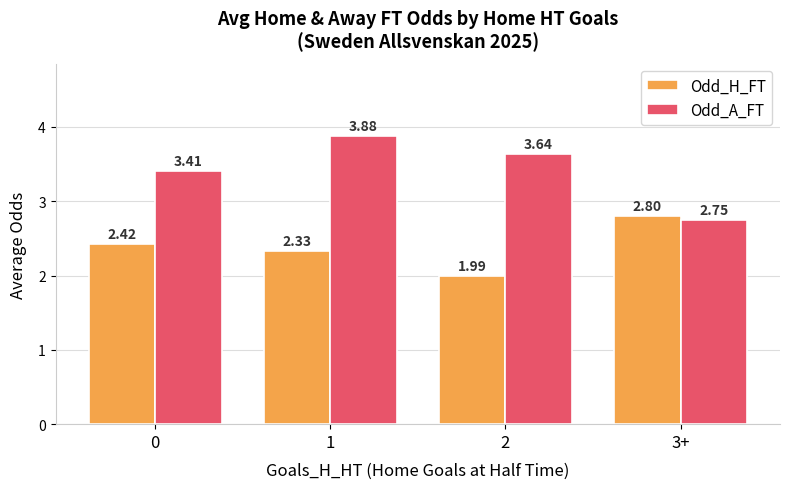

At how many categories does at least one series exceed 2?

4